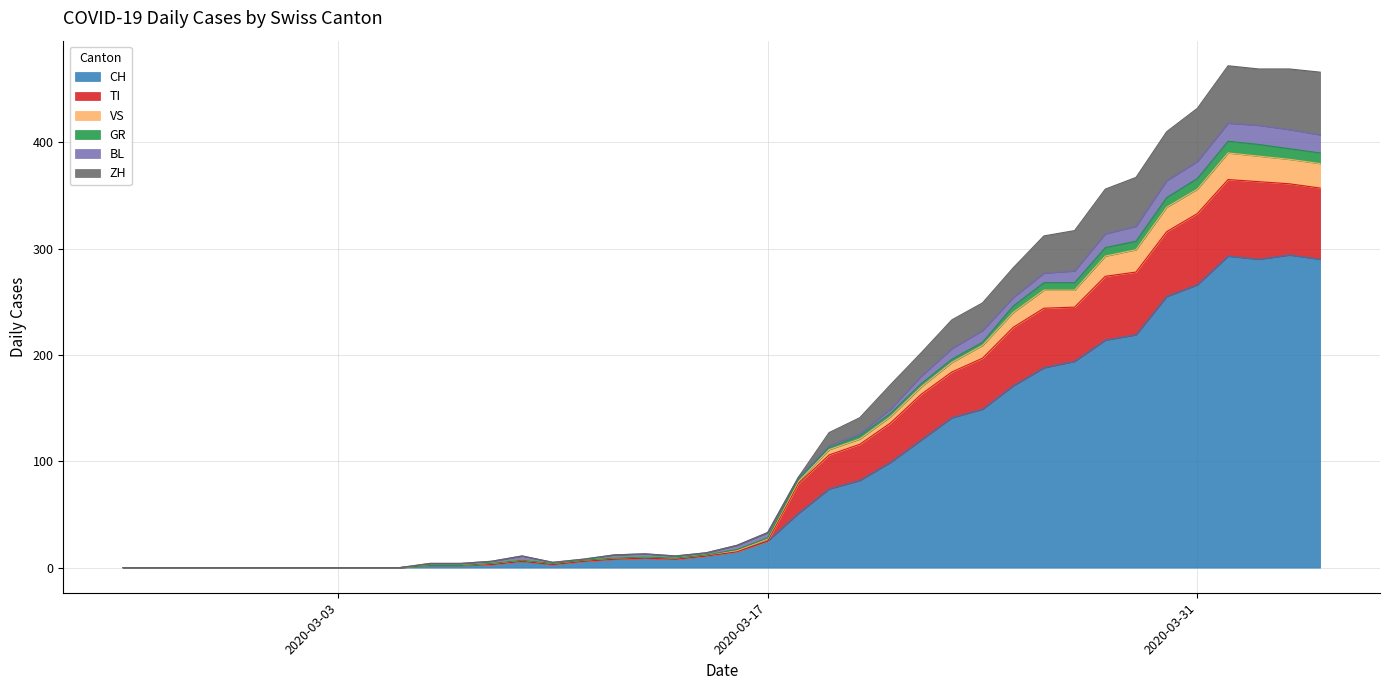

At which label does ZH first exceed 21?

2020-03-22